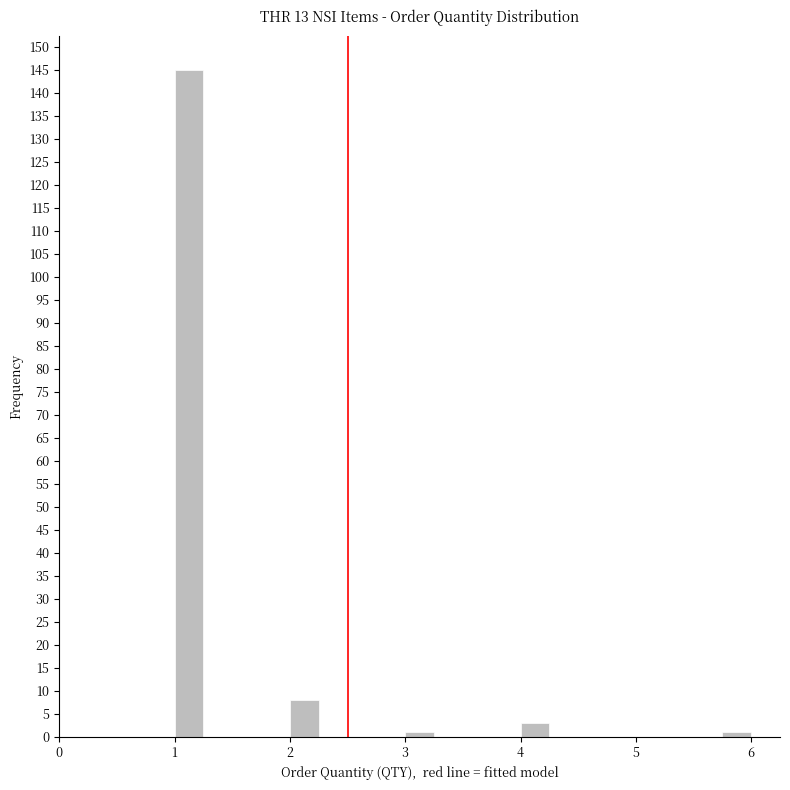

Read against the x-axis, roughly where is the centre of the tallest bar?

1.1